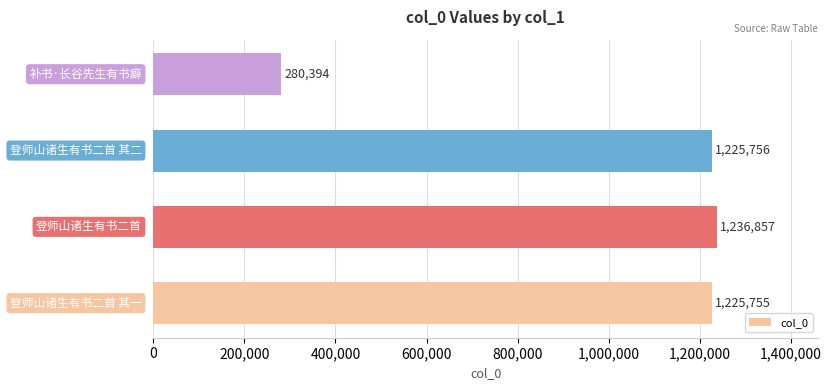

What is the minimum value shown in the chart?

280394